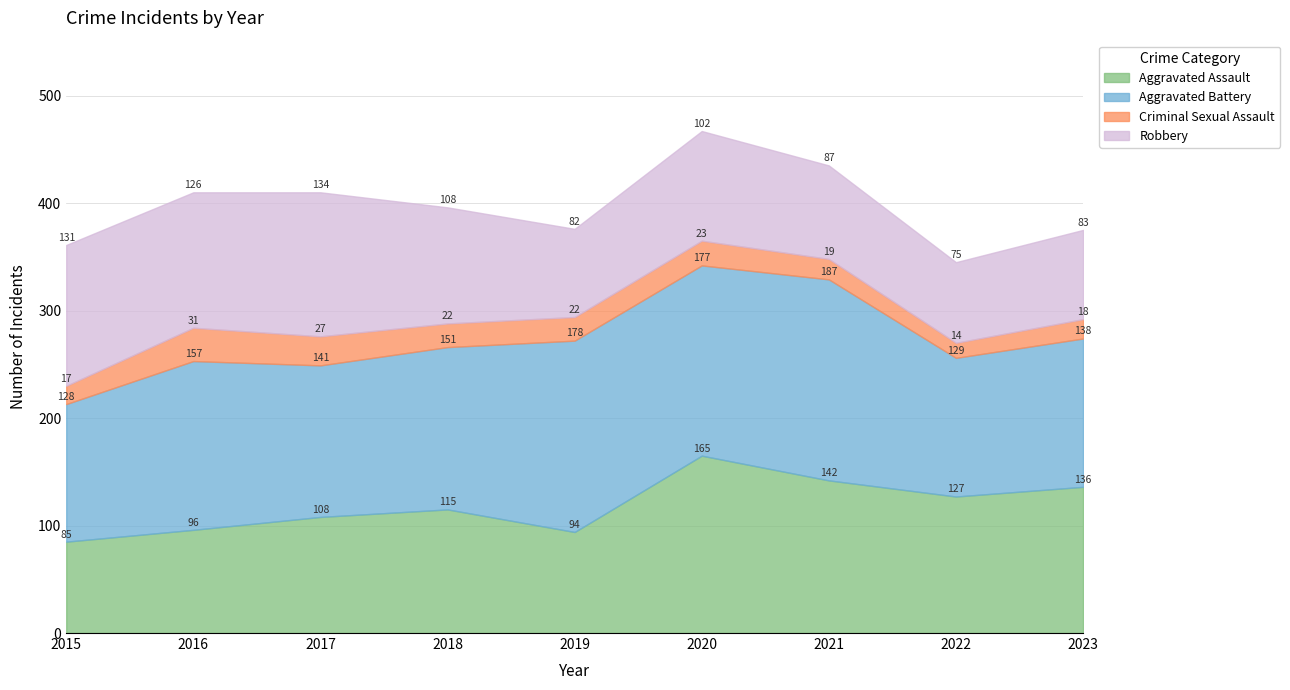

Rank the series by their maximum value, from highest to lowest.

Aggravated Battery, Aggravated Assault, Robbery, Criminal Sexual Assault